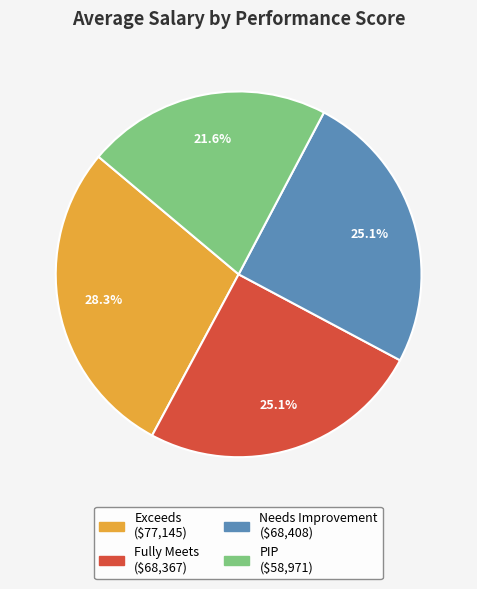

Is there a majority slice in this chart?

No